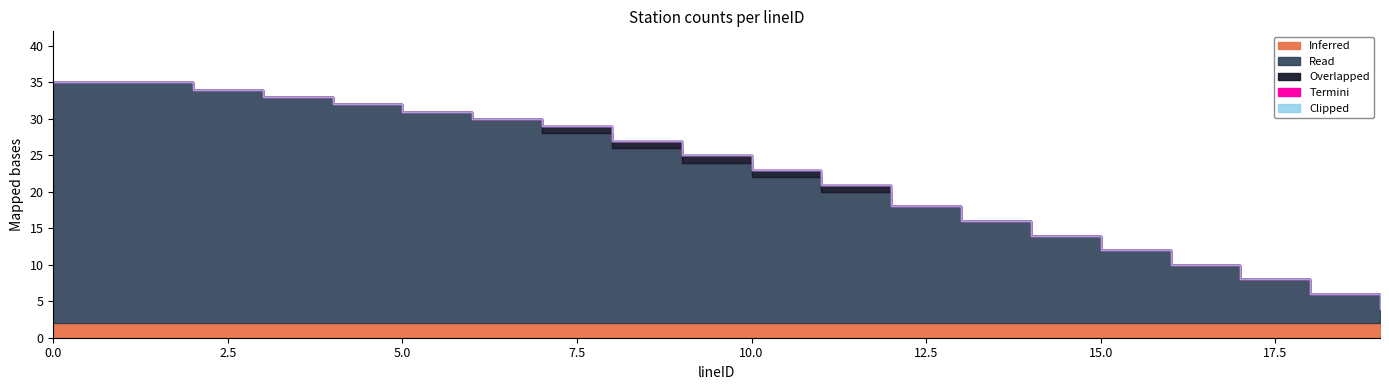

True or false: Read and Termini cross at least once.

False